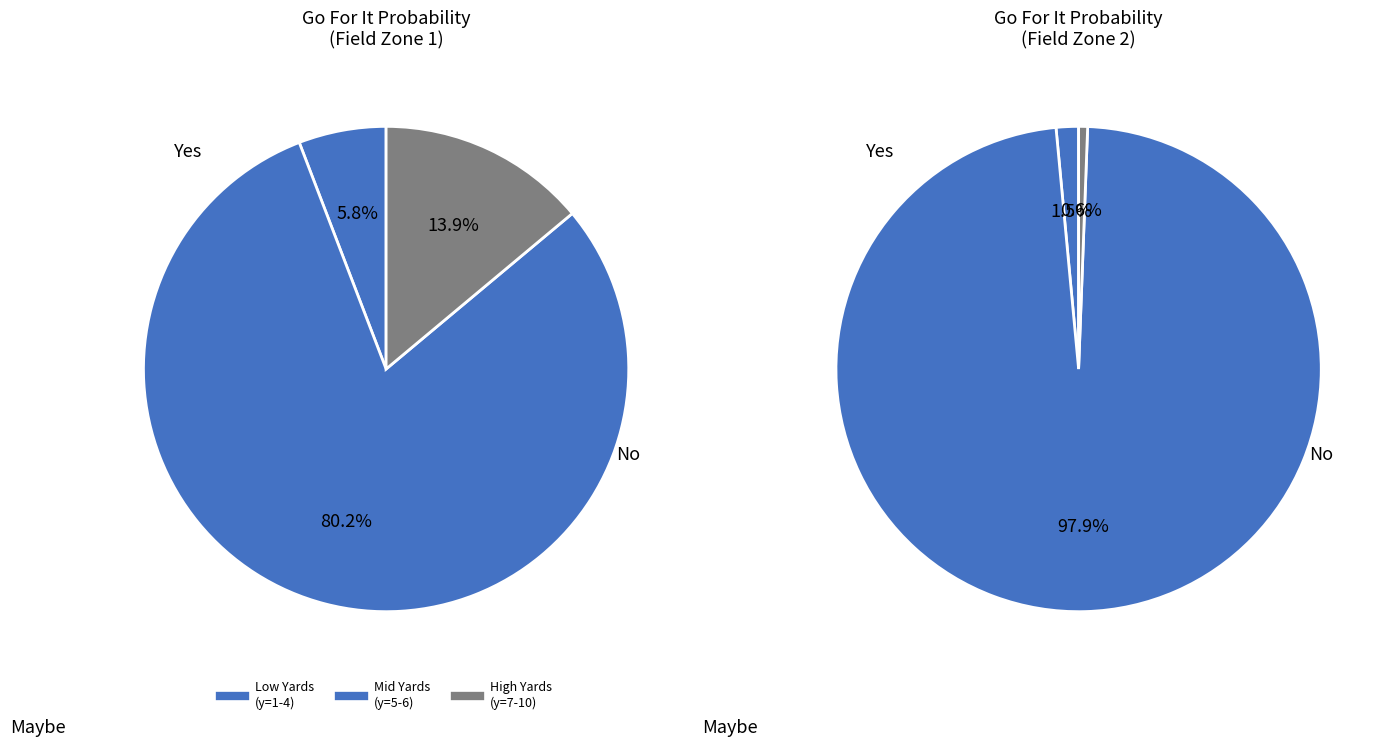

True or false: y=9 accounts for 1% of the total.

False